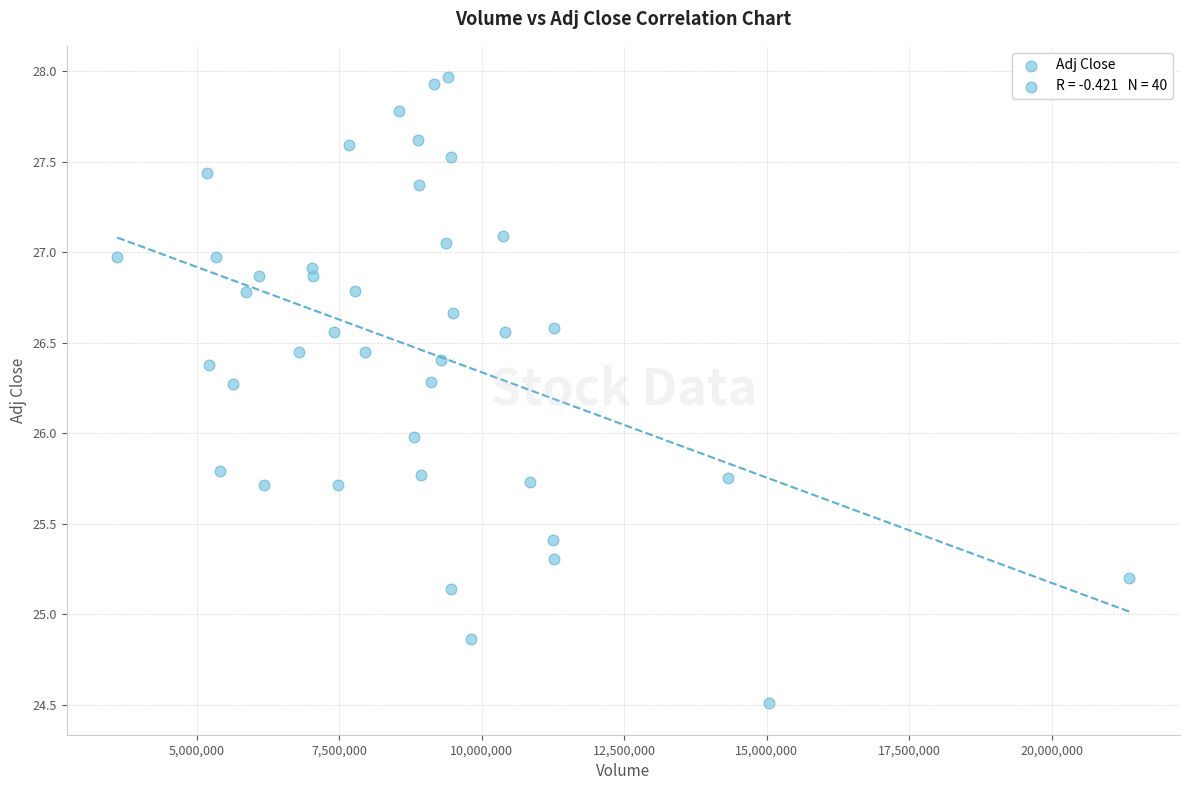

What is the range of X values (max minus min)?

17762600.0